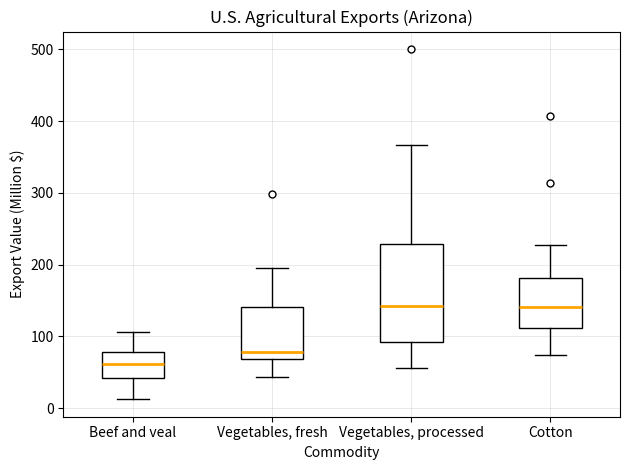

Reading left to right, read every box against the y-axis: the position of its median line, the range the box covers, and the ends of its whiskers. The values are not printed on the chart, so give them approximately, as read against the axis.

Beef and veal: median 60, box 40 to 80, whiskers 10 to 110
Vegetables, fresh: median 80, box 70 to 140, whiskers 40 to 200
Vegetables, processed: median 140, box 90 to 230, whiskers 60 to 370
Cotton: median 140, box 110 to 180, whiskers 70 to 230